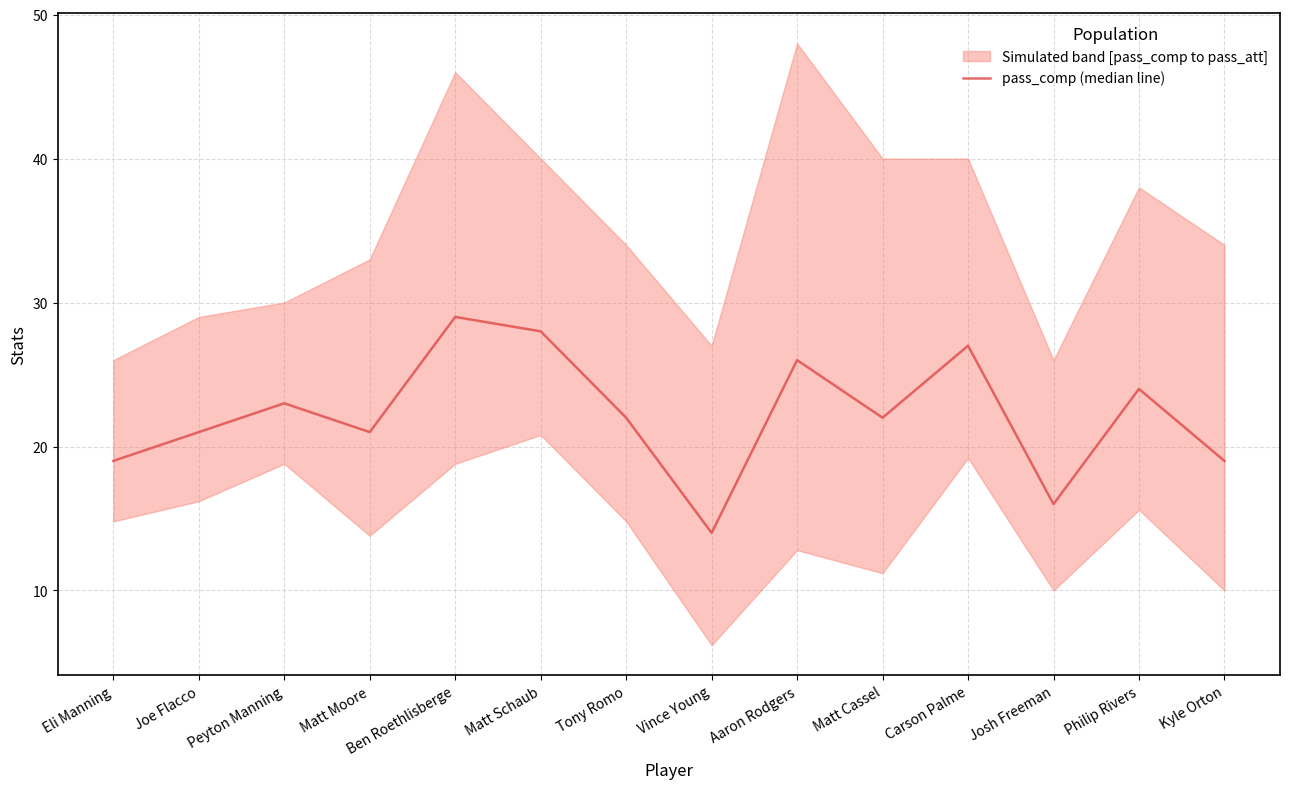

How many series are shown in this chart?

1